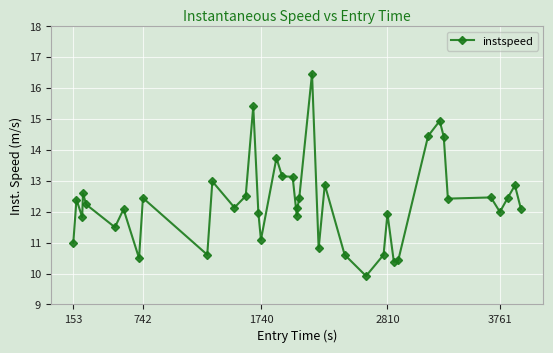

What is the maximum value shown in the chart?

16.5